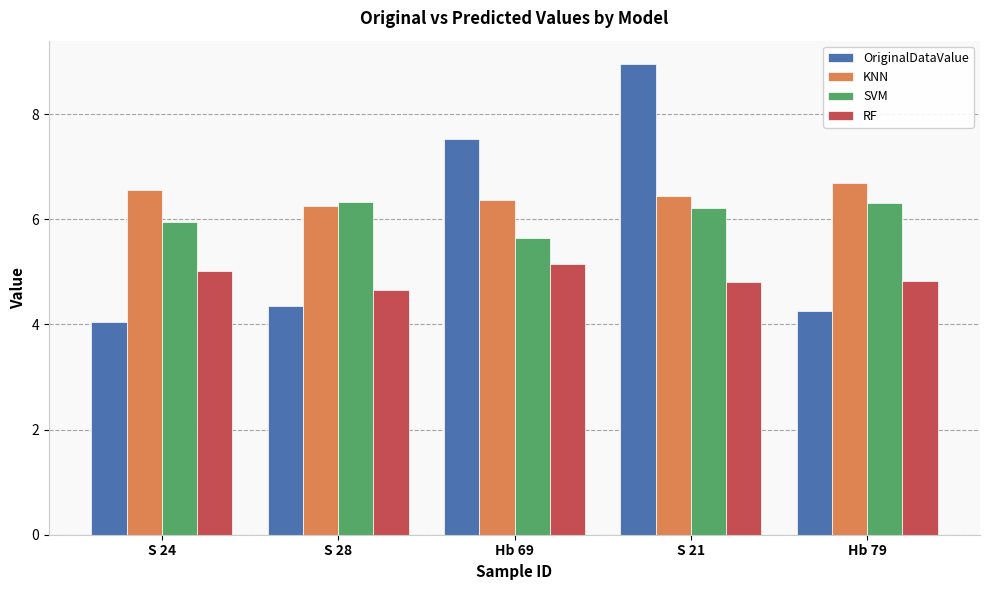

Rank the series at S 24 from highest to lowest value.

KNN, SVM, RF, OriginalDataValue